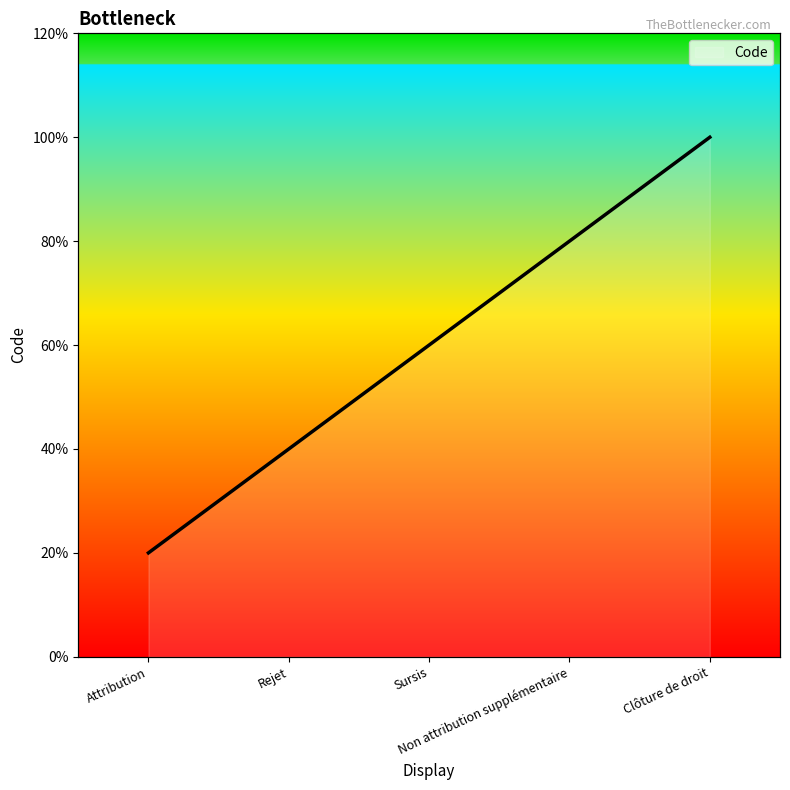

Which label corresponds to the largest value in the chart?

Clôture de droit